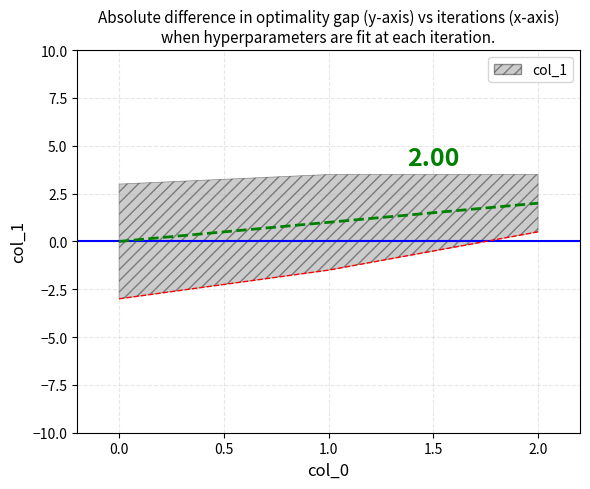

Reading right to left, transcribe all the data shown in this chart.

2=2	1=1	0=0